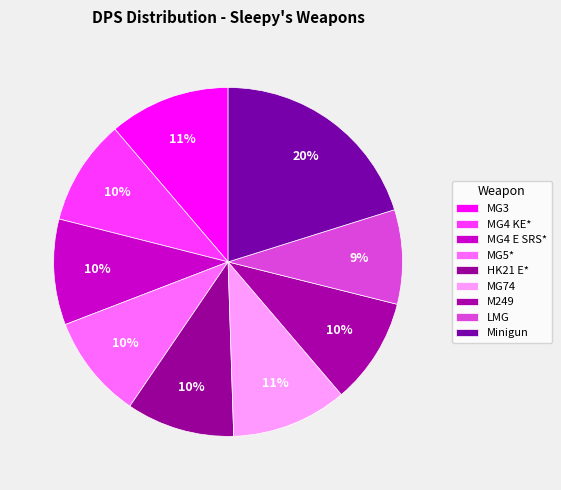

Between MG3 and MG5*, which is larger?

MG3